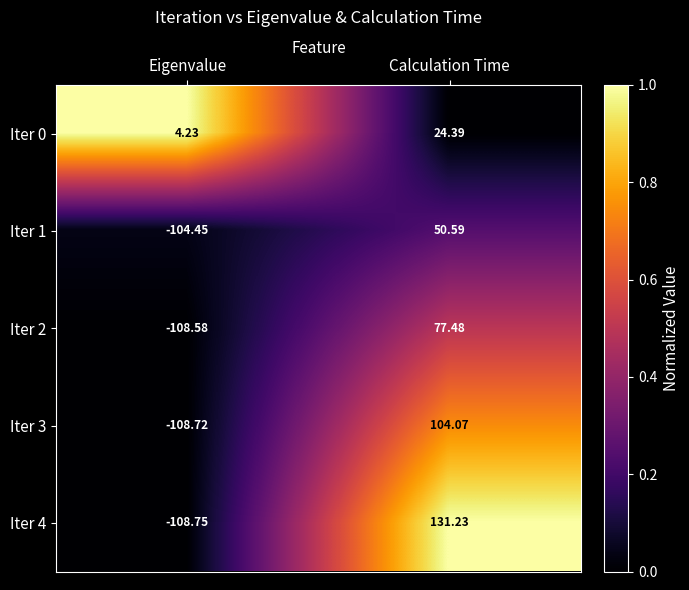

Which label corresponds to the smallest value in the chart?

Eigenvalue